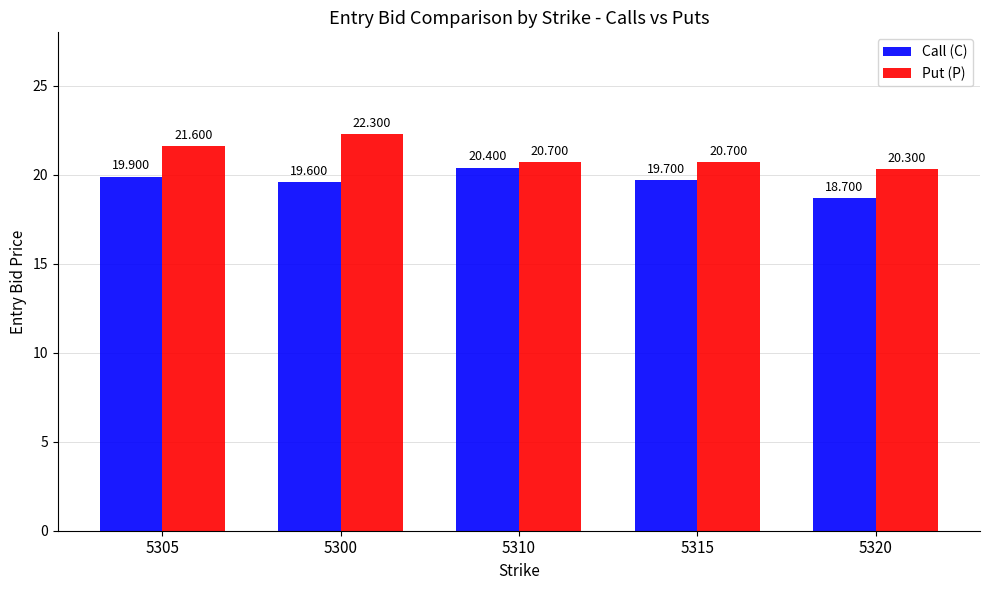

How many values in the Call (C) series exceed 19?

4